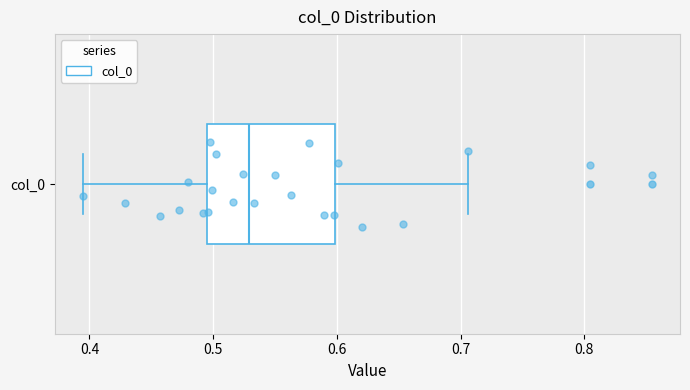

Where is the left edge of the box for col_0 on the x-axis? The values are not printed on the chart, so give them approximately, as read against the axis.

0.49